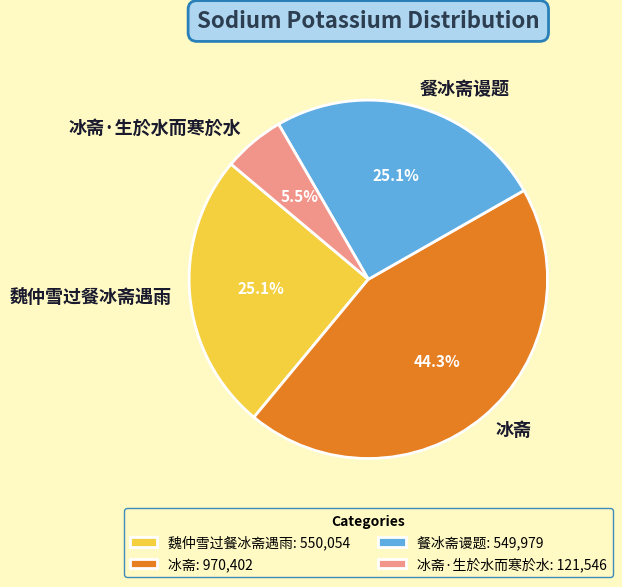

The 冰斋 slice represents 44% of the pie. True or false?

True